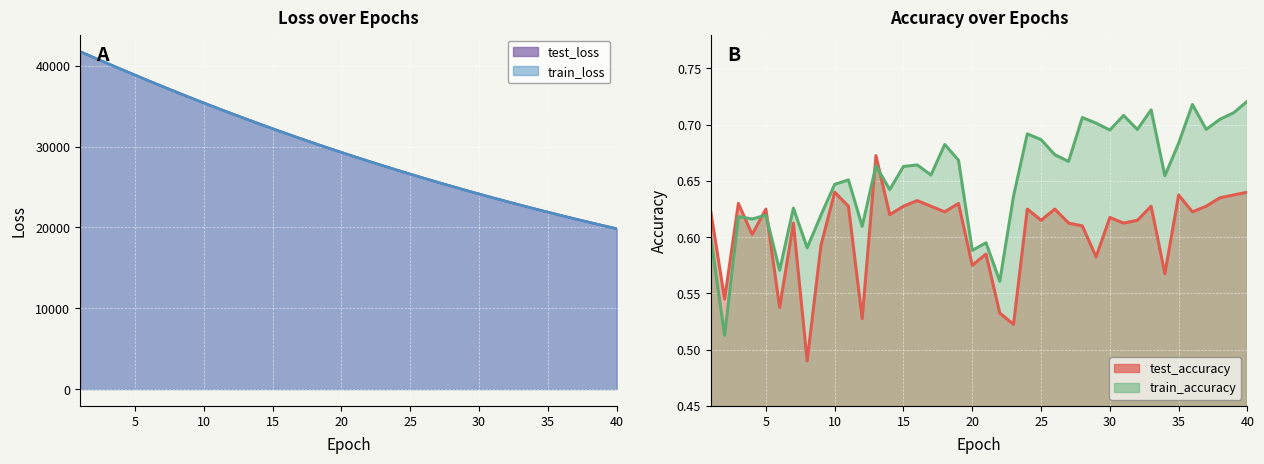

What is the difference between the second highest and minimum values in the test_loss series?

21191.5